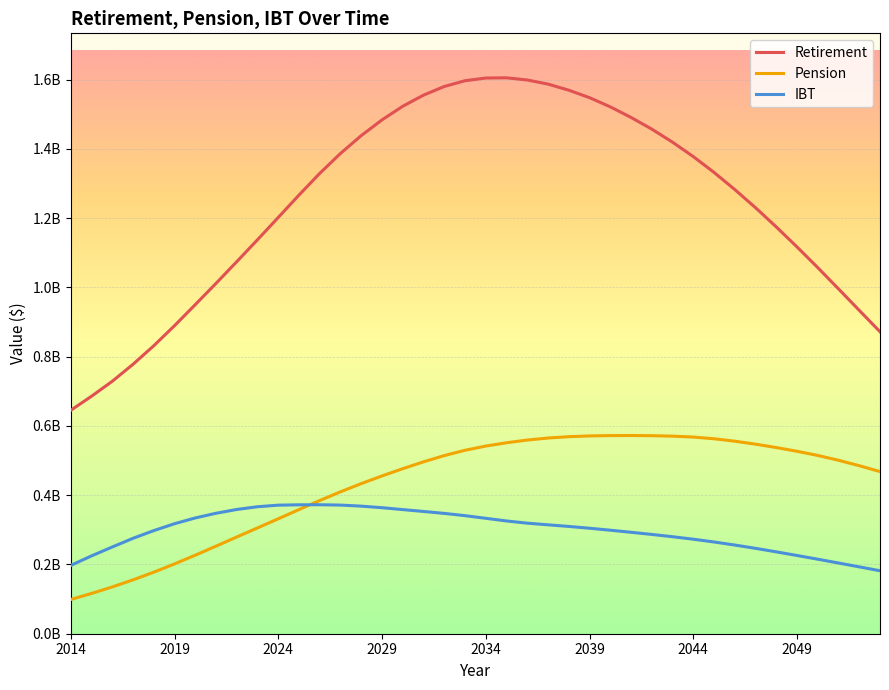

Does the chart display data point markers on the line(s)?

No